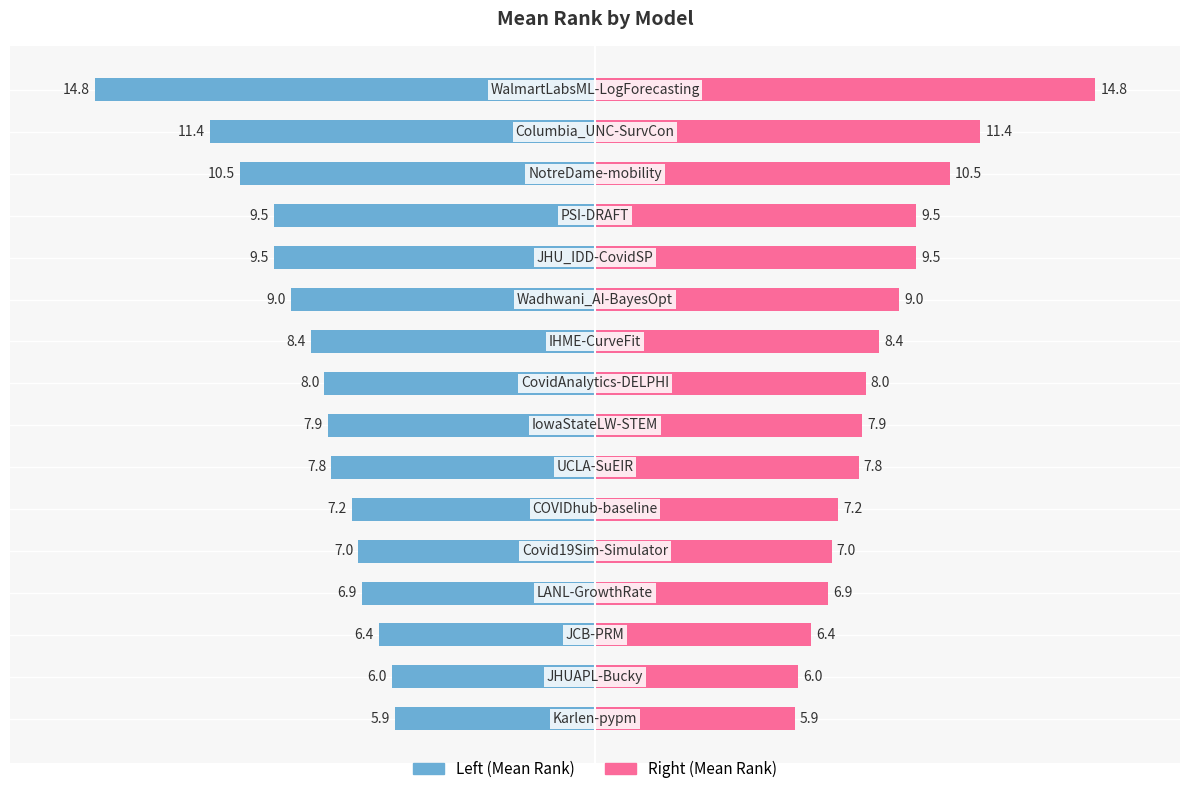

Which category has the highest value across all series?

WalmartLabsML-LogForecasting